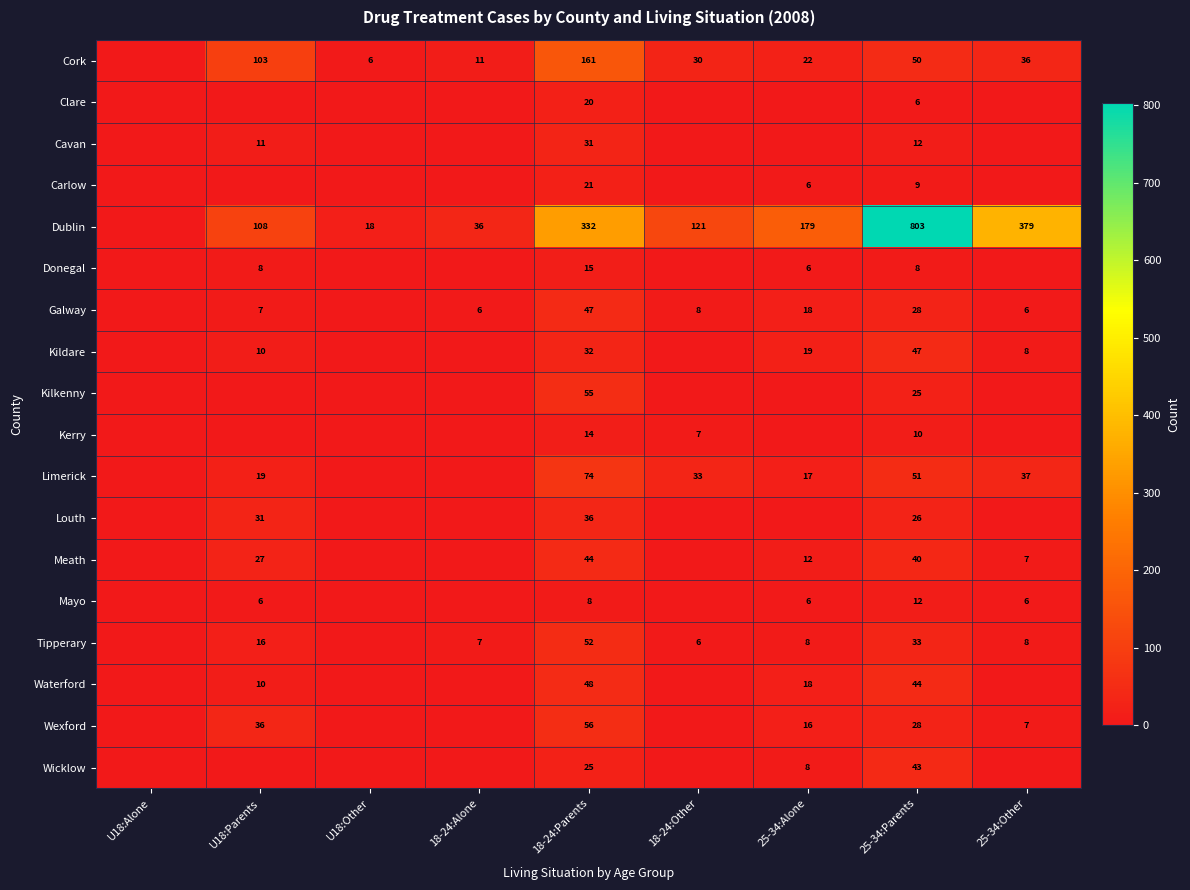

The Dublin series shows 309 at 25-34:Parents. True or false?

False